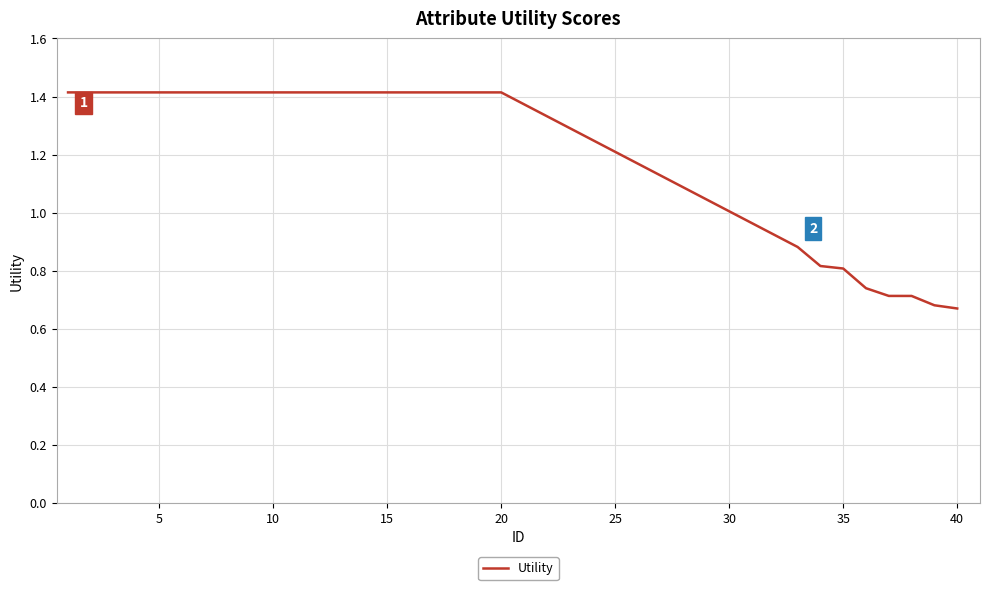

Does the chart display data point markers on the line(s)?

No